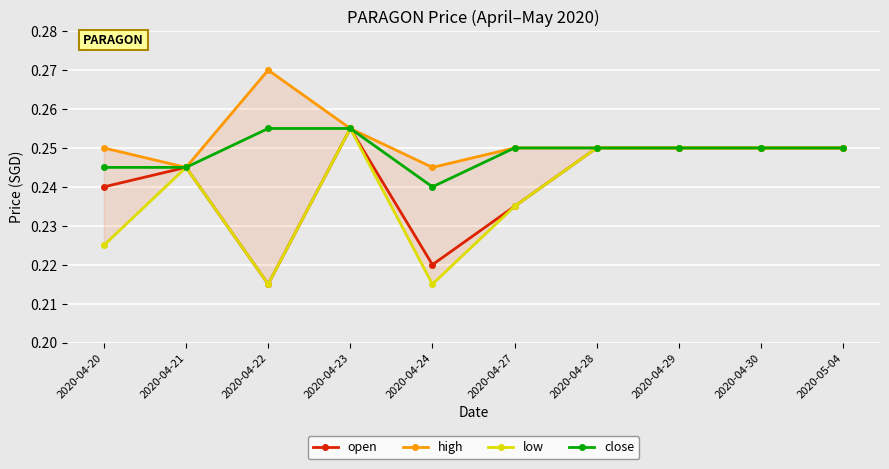

Count the number of categories in the chart.

10